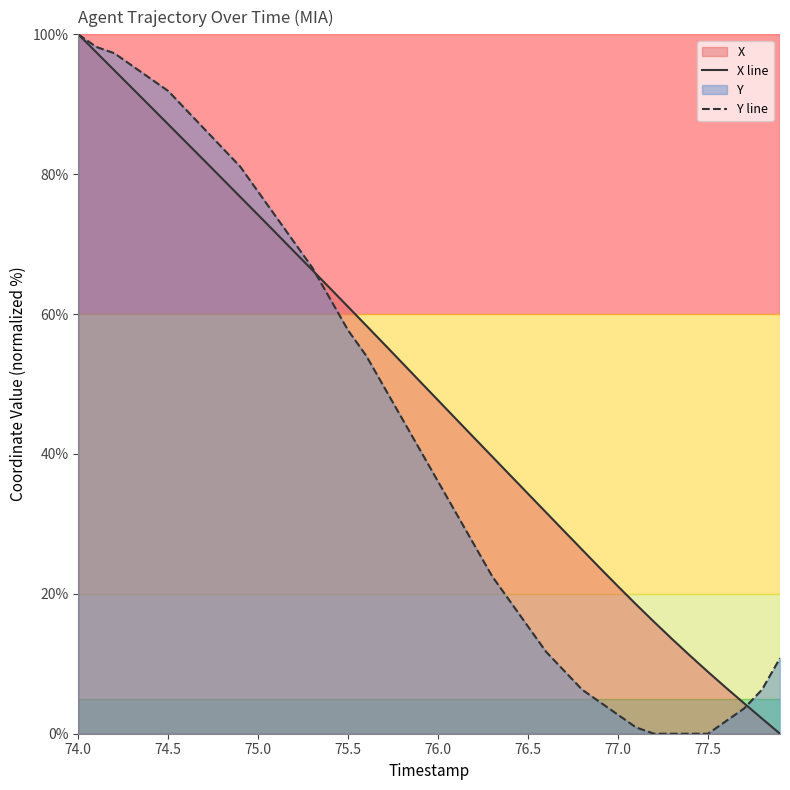

True or false: Y line and X line cross at least once.

True